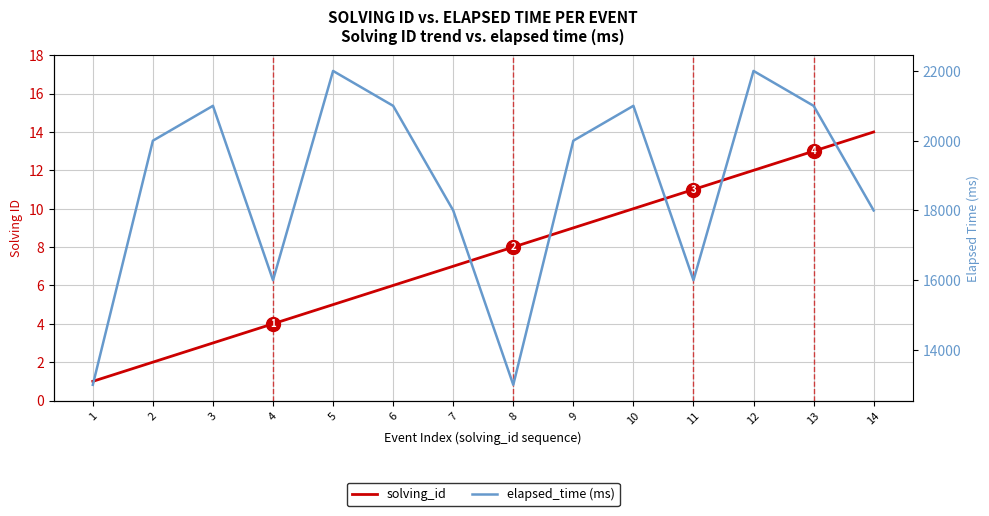

What is the approximate value of solving_id at 12, to the nearest 10?

10